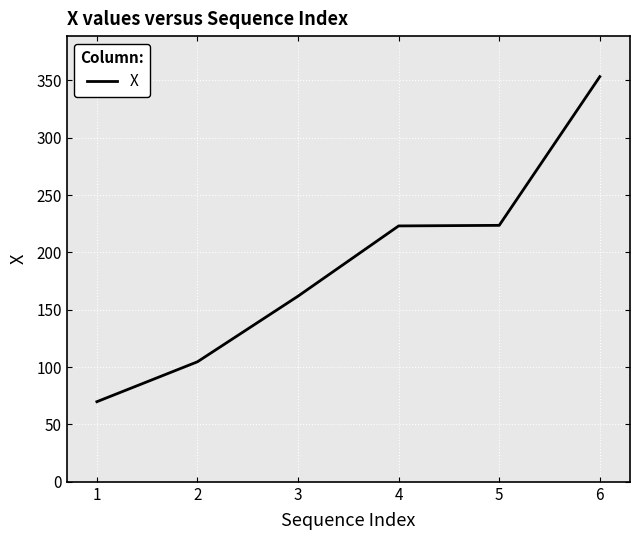

Approximately how many times larger is the value at 1 compared to 3?

0.4